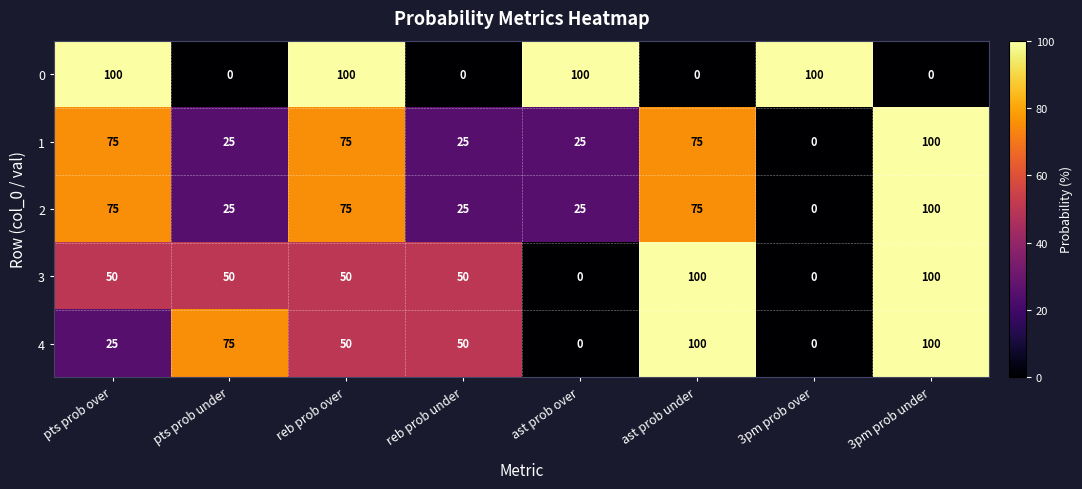

Between pts prob under and reb prob under, which series saw the biggest shift?

4